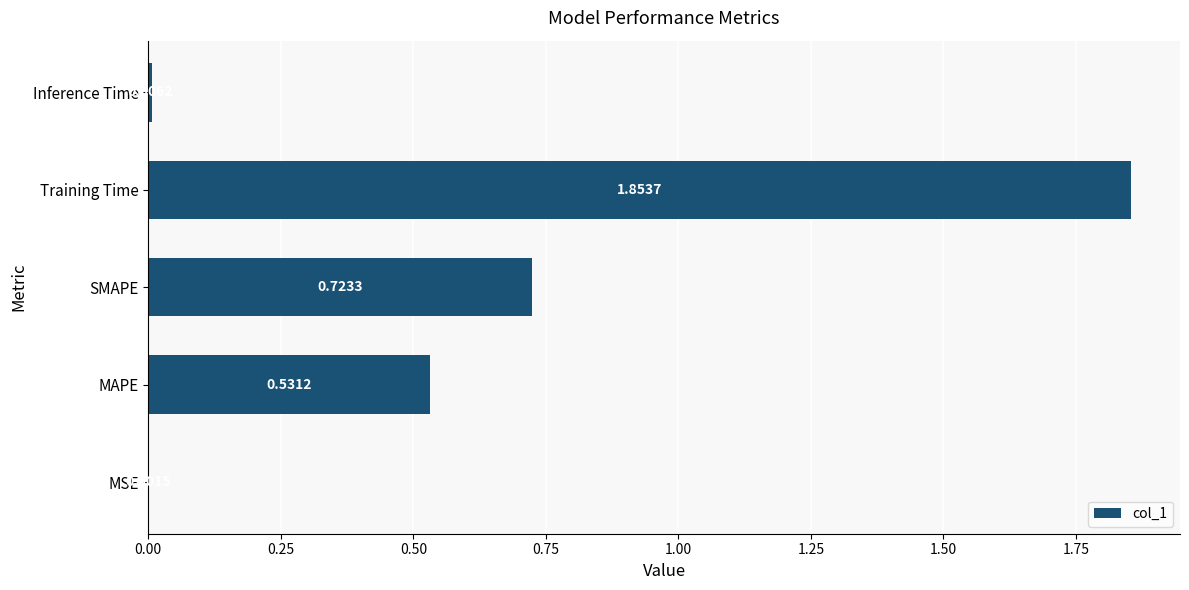

What is the sum of the values at SMAPE and MAPE?

1.3